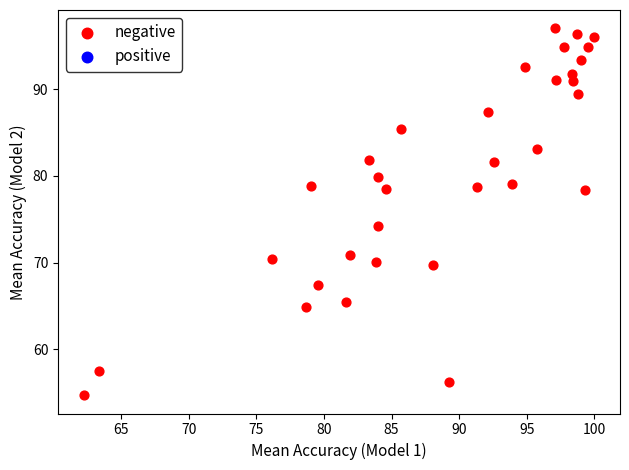

What is the range of Y values (max minus min)?

42.3